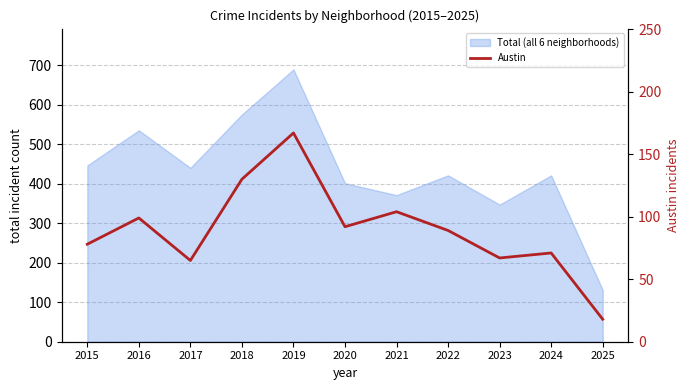

How many points are higher than both their immediate neighbors (excluding endpoints)?

4